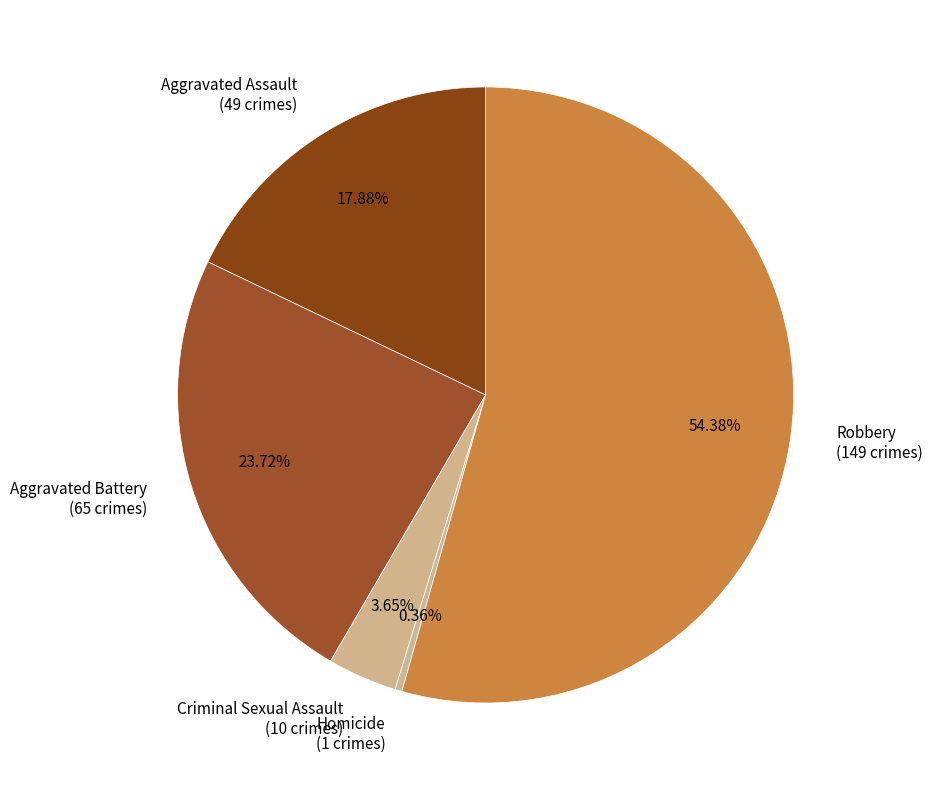

How many slices are in this pie chart?

5